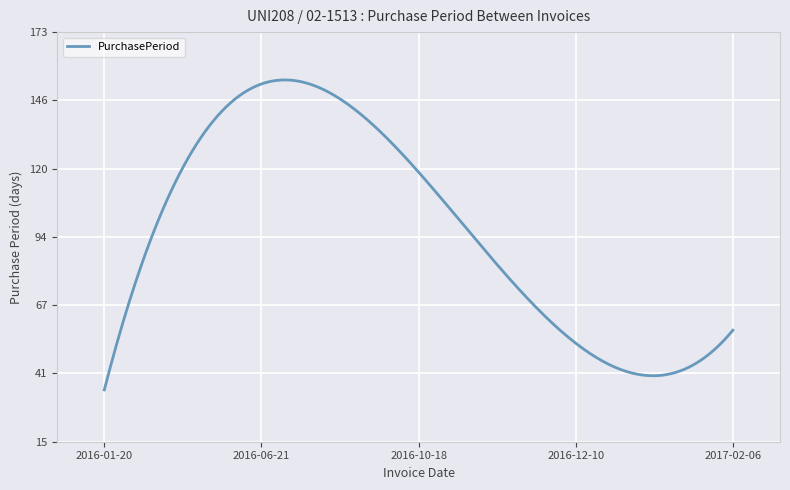

What is the greatest value displayed?

154.6